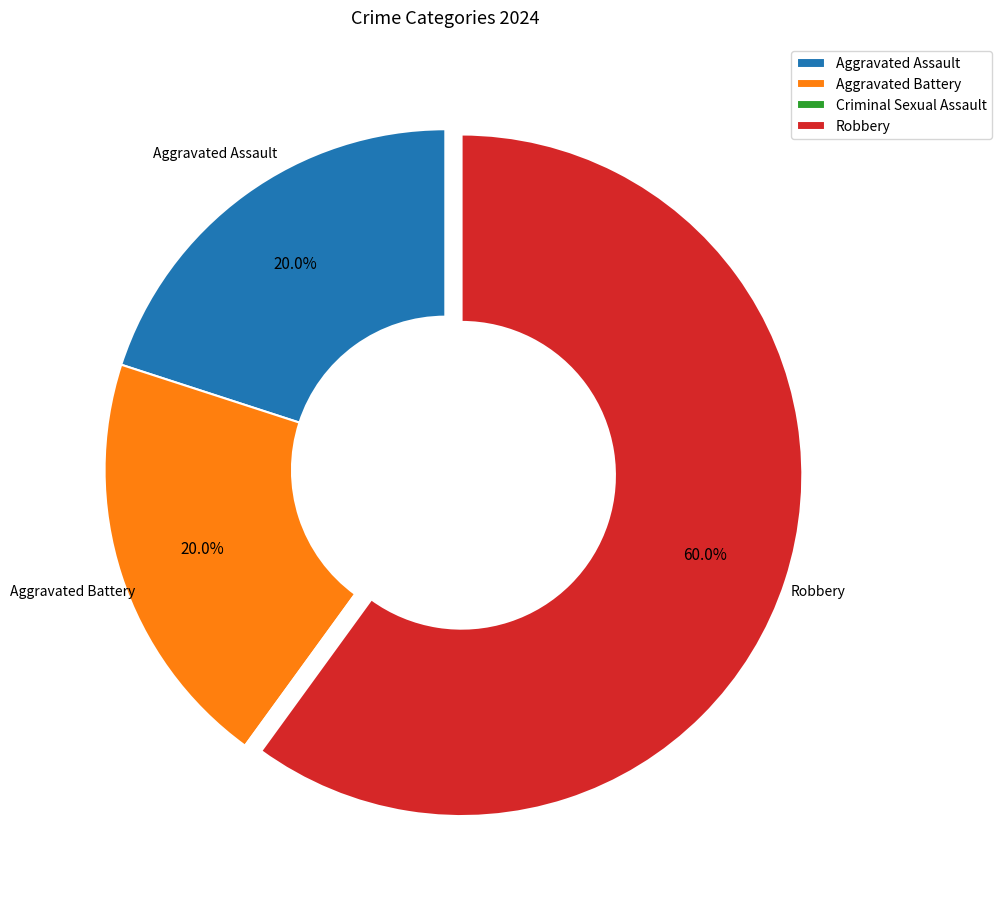

Is there any slice that represents more than half of the pie?

Yes